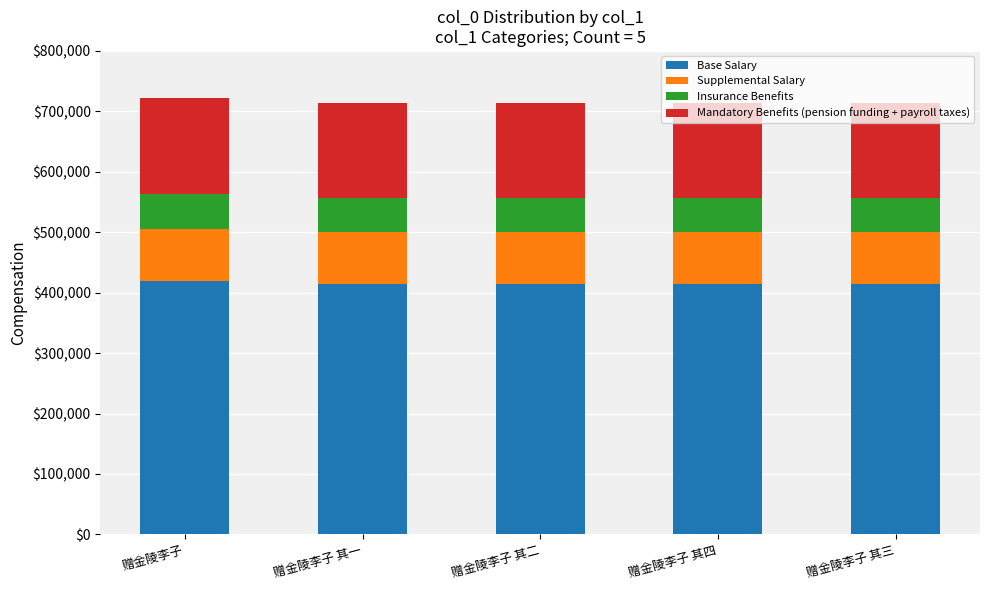

What is the sum of the Base Salary values at 赠金陵李子 其一 and 赠金陵李子 其四?

828622.2